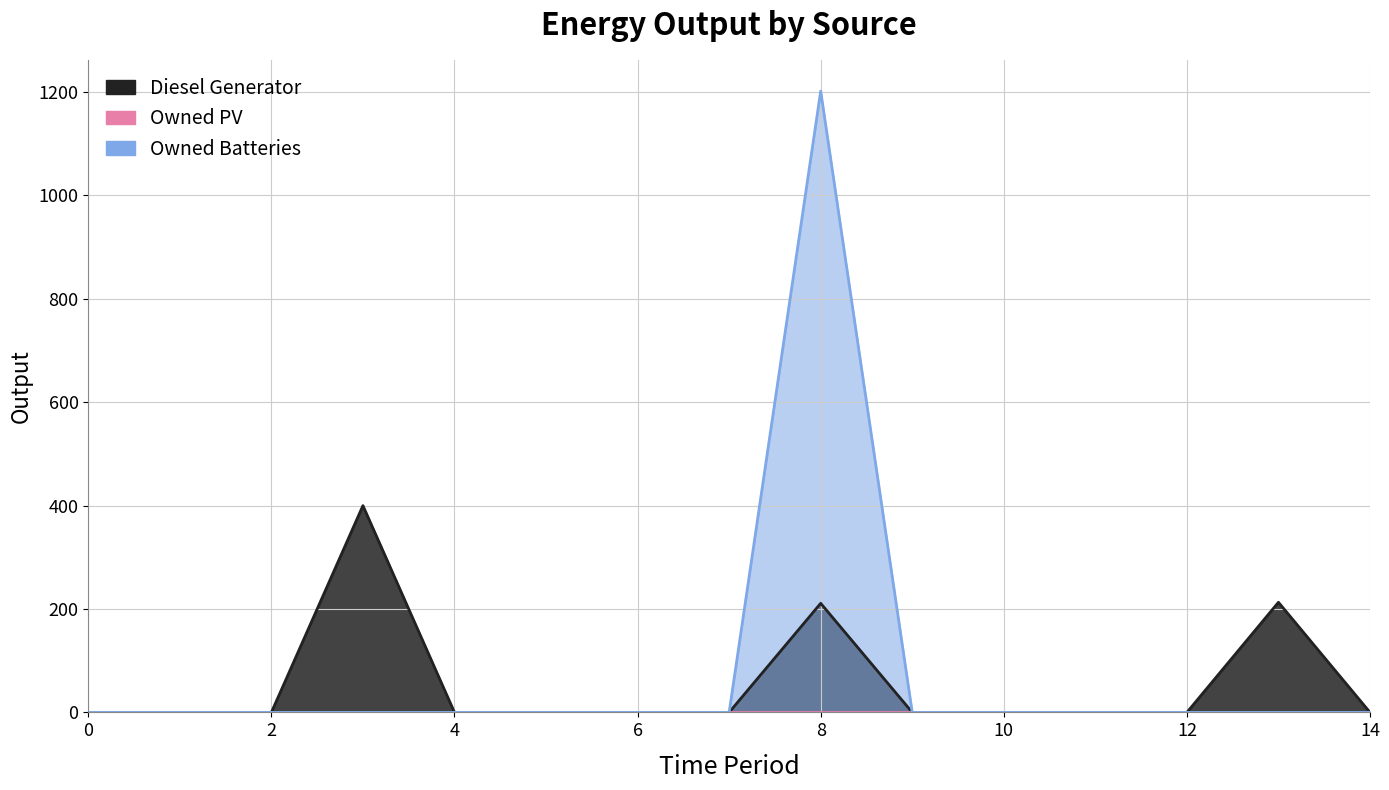

True or false: Owned Batteries has a value of -434 at 10.

False